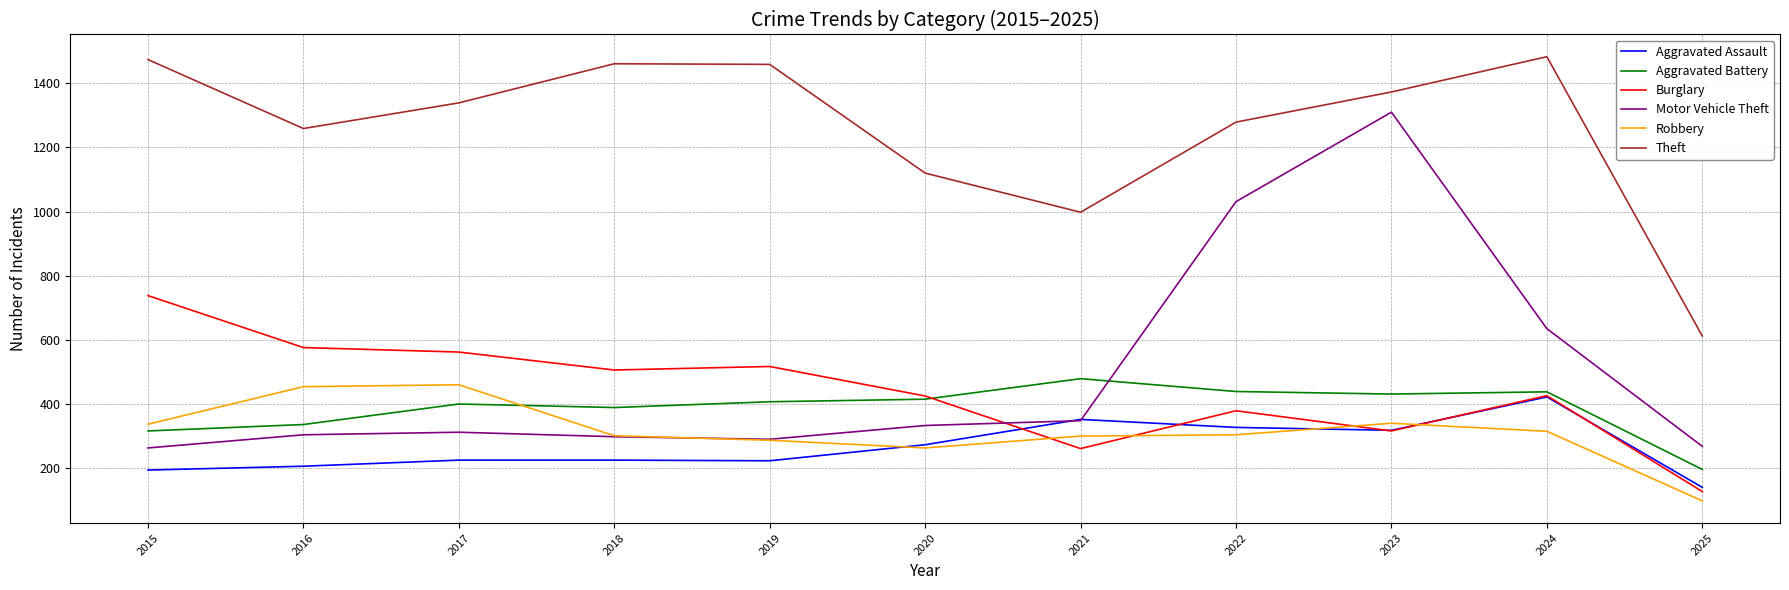

The Robbery series shows 340 at 2023. True or false?

True